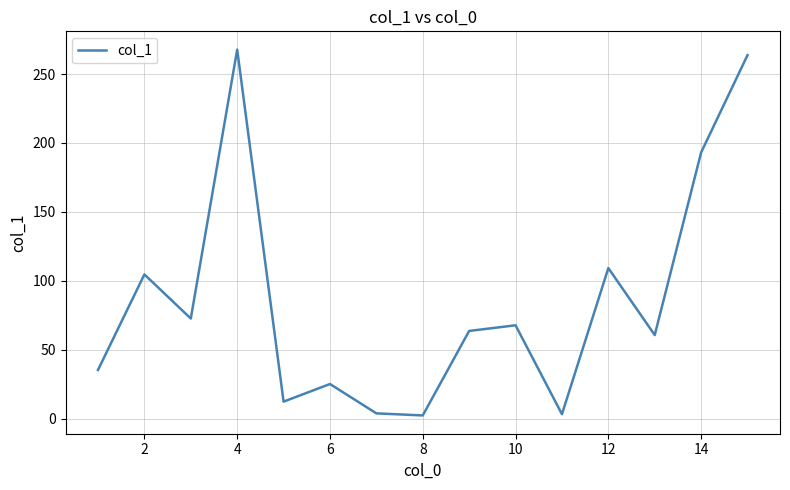

What is the maximum value shown in the chart?

267.7